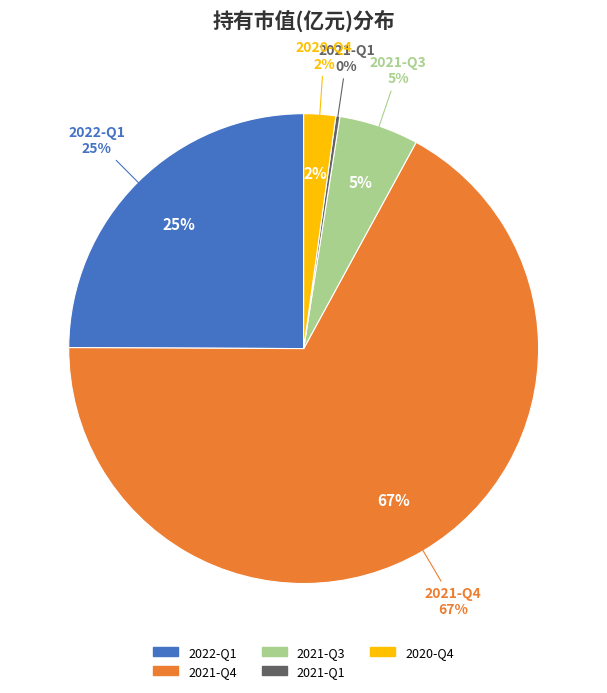

Is 2021-Q4 the majority of the pie?

Yes